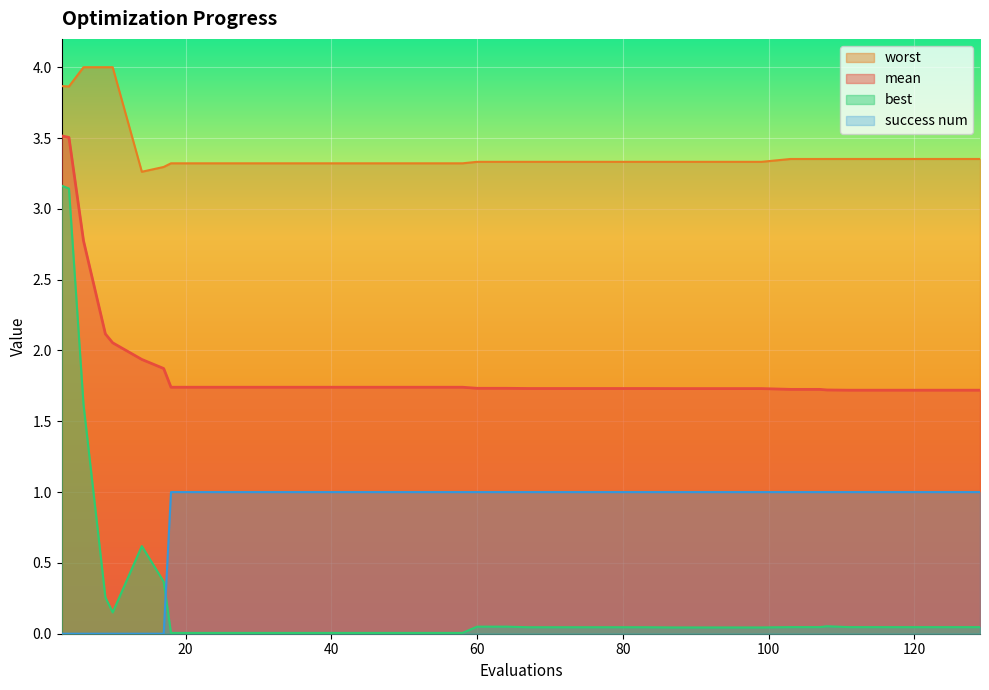

List the labels in order of success num value, smallest first.

3, 4, 6, 9, 10, 14, 17, 18, 22, 26, 30, 34, 38, 42, 46, 50, 54, 58, 60, 64, 67, 71, 75, 79, 83, 87, 91, 95, 99, 103, 107, 108, 111, 115, 116, 118, 119, 121, 125, 129